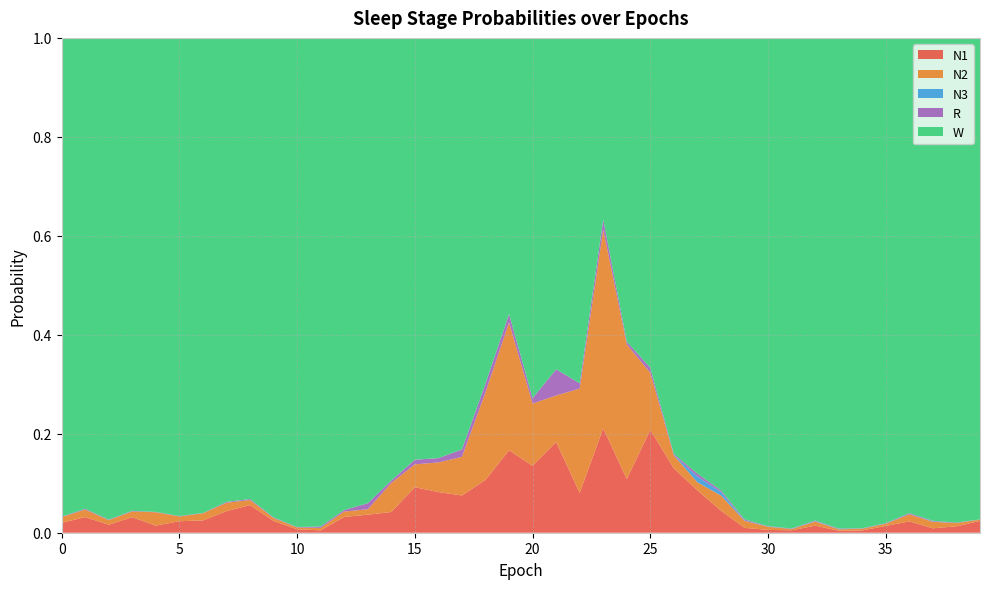

Reading right to left, what are all the values shown in this chart?

N1: 0.0	0.0	0.0	0.0	0.0	0.0	0.0	0.0	0.0	0.0	0.0	0.0	0.1	0.1	0.2	0.1	0.2	0.1	0.2	0.1	0.2	0.1	0.1	0.1	0.1	0.0	0.0	0.0	0.0	0.0	0.0	0.1	0.0	0.0	0.0	0.0	0.0	0.0	0.0	0.0
N2: 0.0	0.0	0.0	0.0	0.0	0.0	0.0	0.0	0.0	0.0	0.0	0.0	0.0	0.0	0.1	0.3	0.4	0.2	0.1	0.1	0.3	0.2	0.1	0.1	0.0	0.1	0.0	0.0	0.0	0.0	0.0	0.0	0.0	0.0	0.0	0.0	0.0	0.0	0.0	0.0
N3: 0.0	0.0	0.0	0.0	0.0	0.0	0.0	0.0	0.0	0.0	0.0	0.0	0.0	0.0	0.0	0.0	0.0	0.0	0.0	0.0	0.0	0.0	0.0	0.0	0.0	0.0	0.0	0.0	0.0	0.0	0.0	0.0	0.0	0.0	0.0	0.0	0.0	0.0	0.0	0.0
R: 0.0	0.0	0.0	0.0	0.0	0.0	0.0	0.0	0.0	0.0	0.0	0.0	0.0	0.0	0.0	0.0	0.0	0.0	0.1	0.0	0.0	0.0	0.0	0.0	0.0	0.0	0.0	0.0	0.0	0.0	0.0	0.0	0.0	0.0	0.0	0.0	0.0	0.0	0.0	0.0
W: 1.0	1.0	1.0	1.0	1.0	1.0	1.0	1.0	1.0	1.0	1.0	0.9	0.9	0.8	0.7	0.6	0.4	0.7	0.7	0.7	0.6	0.7	0.8	0.8	0.9	0.9	0.9	1.0	1.0	1.0	1.0	0.9	0.9	1.0	1.0	1.0	1.0	1.0	1.0	1.0